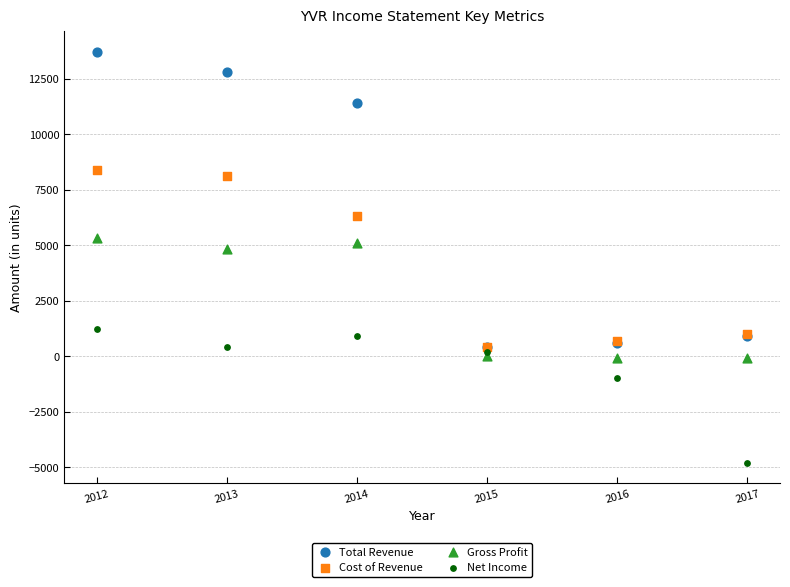

In the Cost of Revenue series, what Y value is closest to 4400?

6300